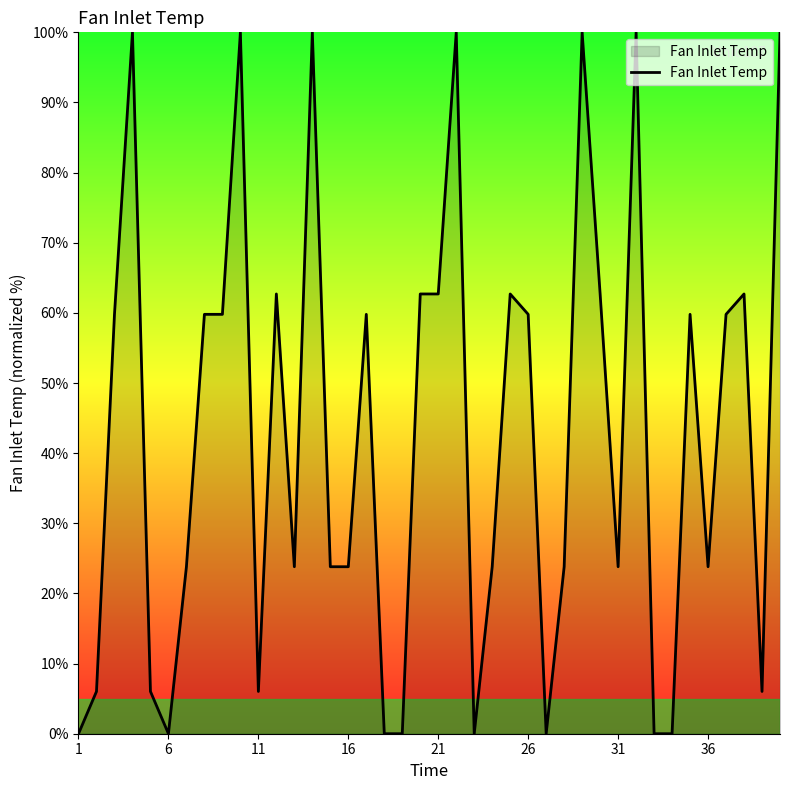

What is the difference between the maximum and minimum values?

100.0